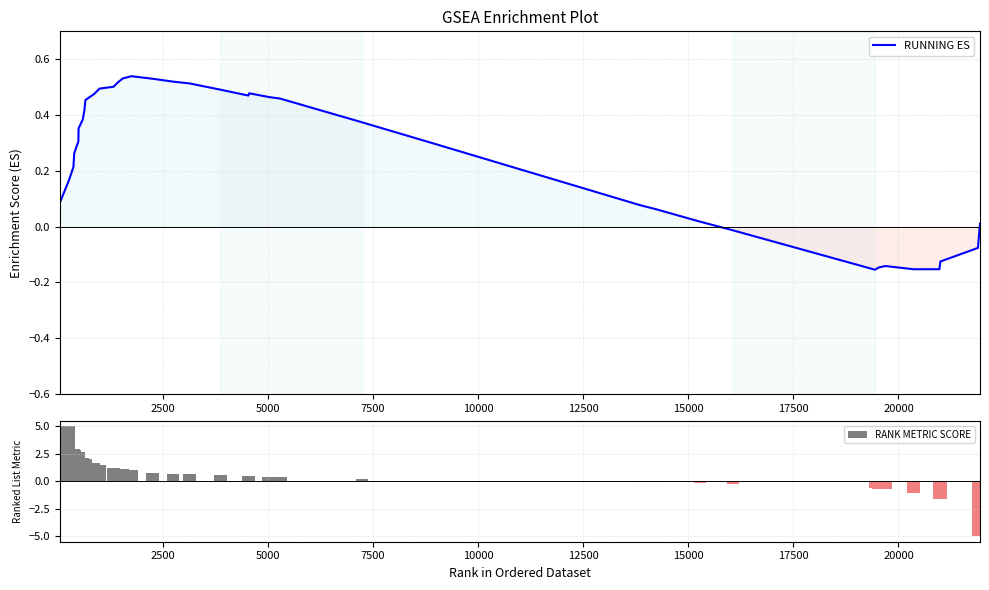

What is the average value of the RANK METRIC SCORE series?

0.6